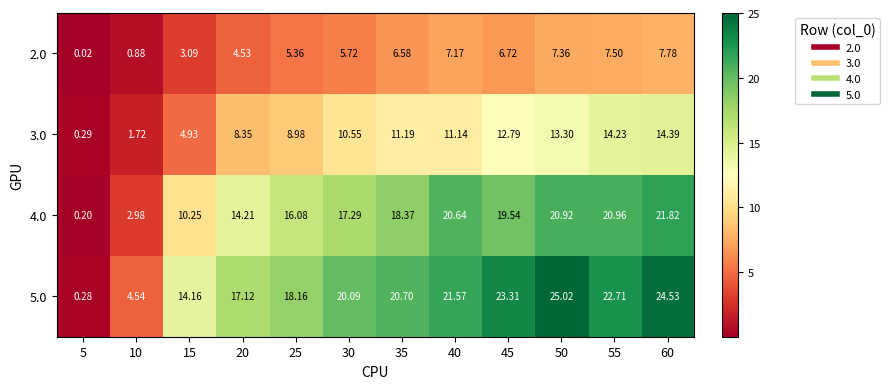

Is the value of 4.0 at 5 greater than the value of 5.0 at 20?

No